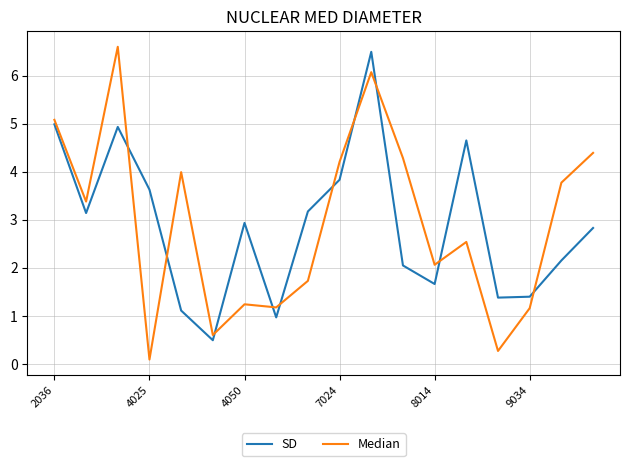

What is the difference between the maximum and minimum values in the SD series?

6.0